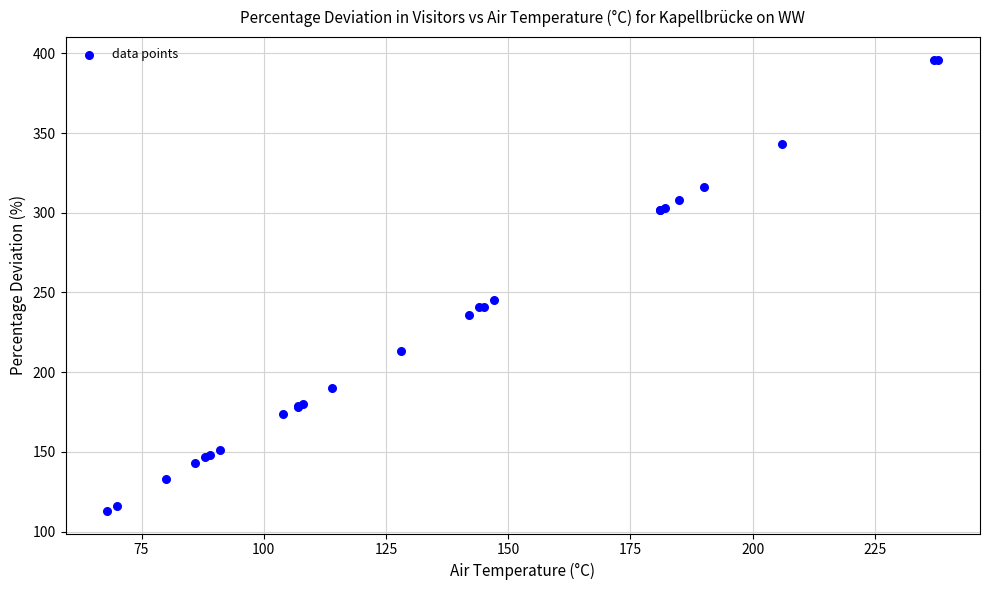

What Y value in the scatter plot is closest to 254?

245